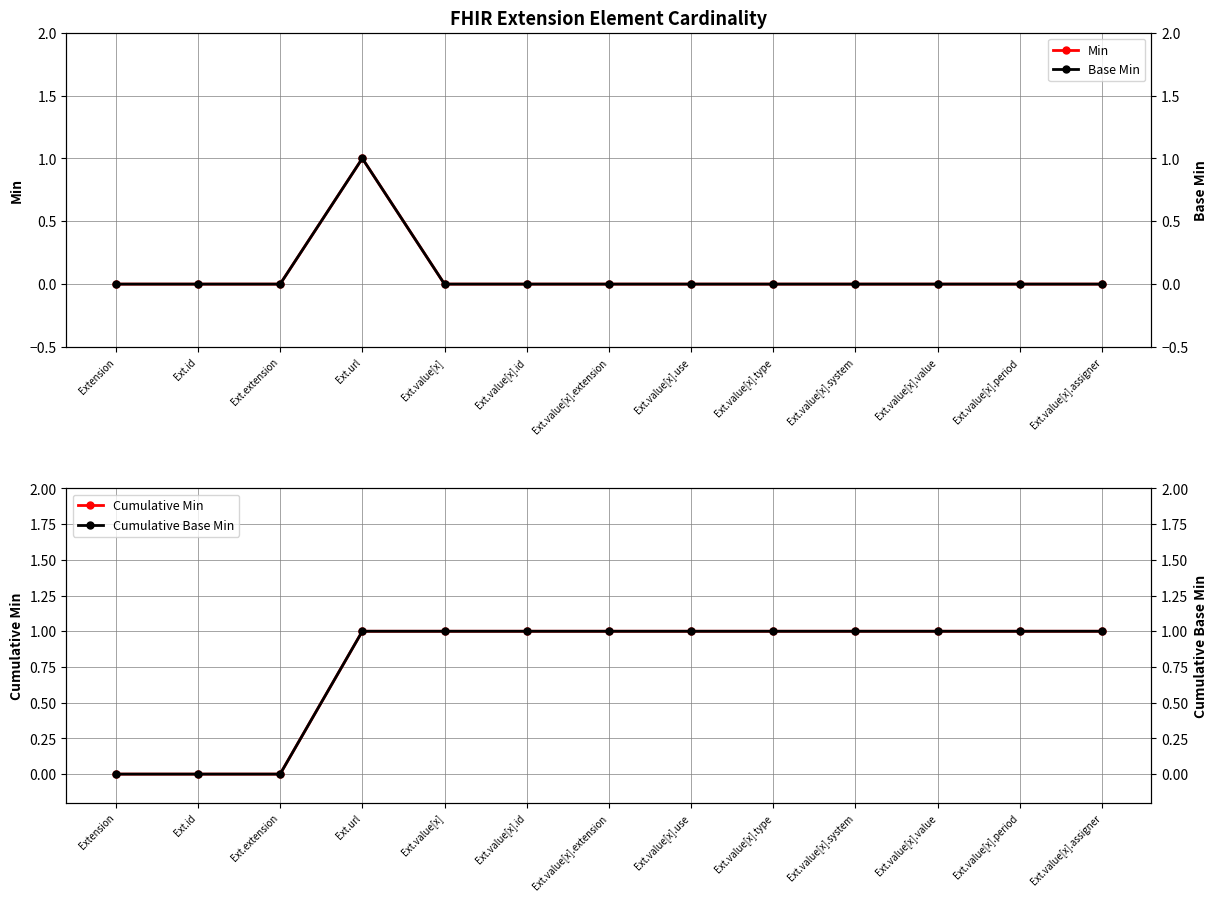

True or false: Base Min and Cumulative Min intersect in this chart.

False